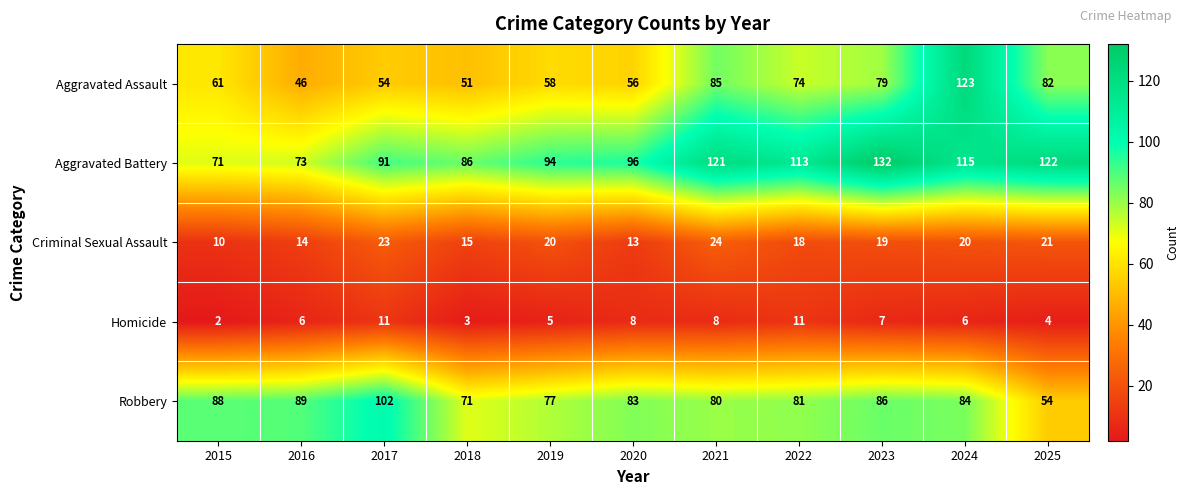

List the labels in order of Aggravated Assault value, largest first.

2024, 2021, 2025, 2023, 2022, 2015, 2019, 2020, 2017, 2018, 2016